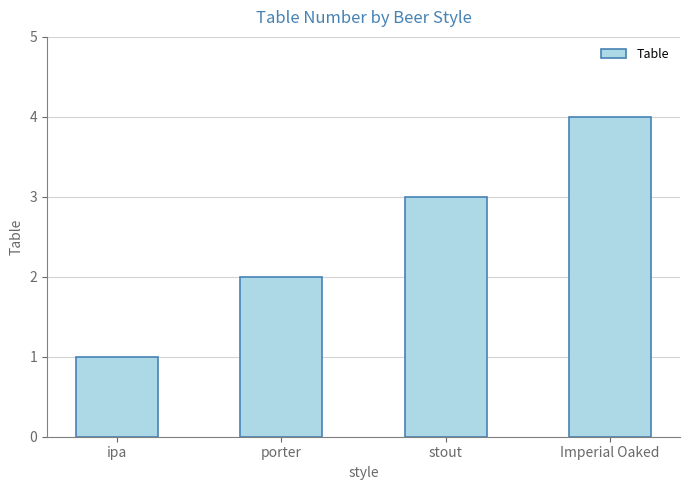

Is it true that the value at Imperial Oaked is 6?

False